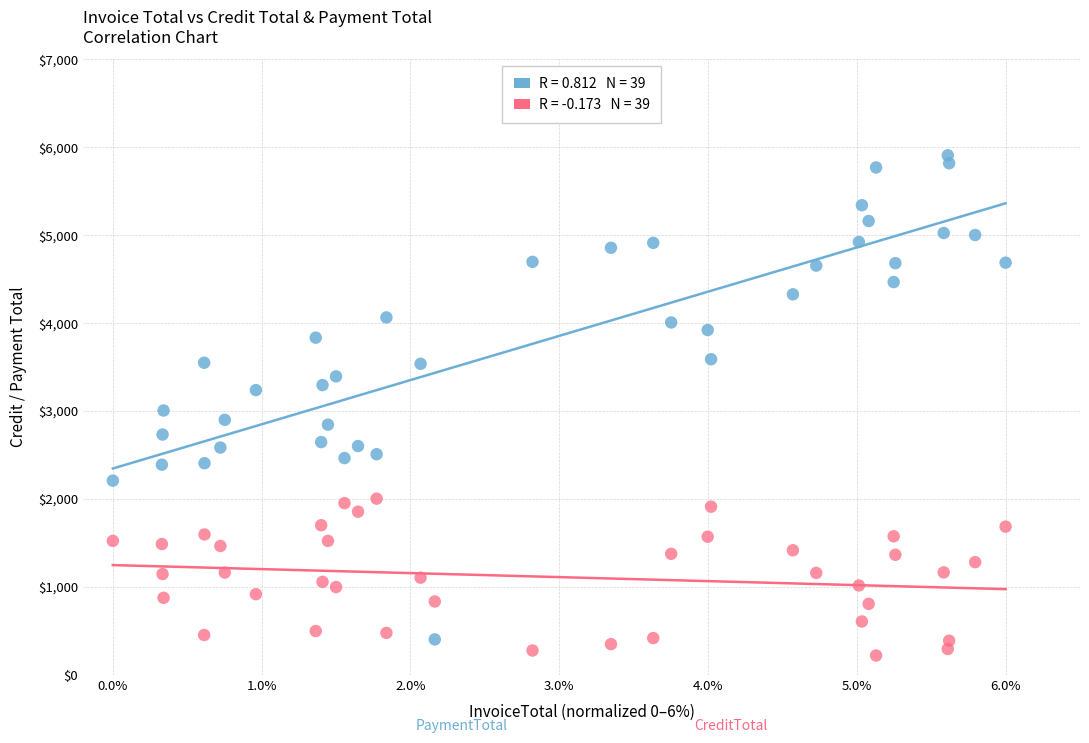

Across all data points, what is the range of Y values (max minus min)?

5686